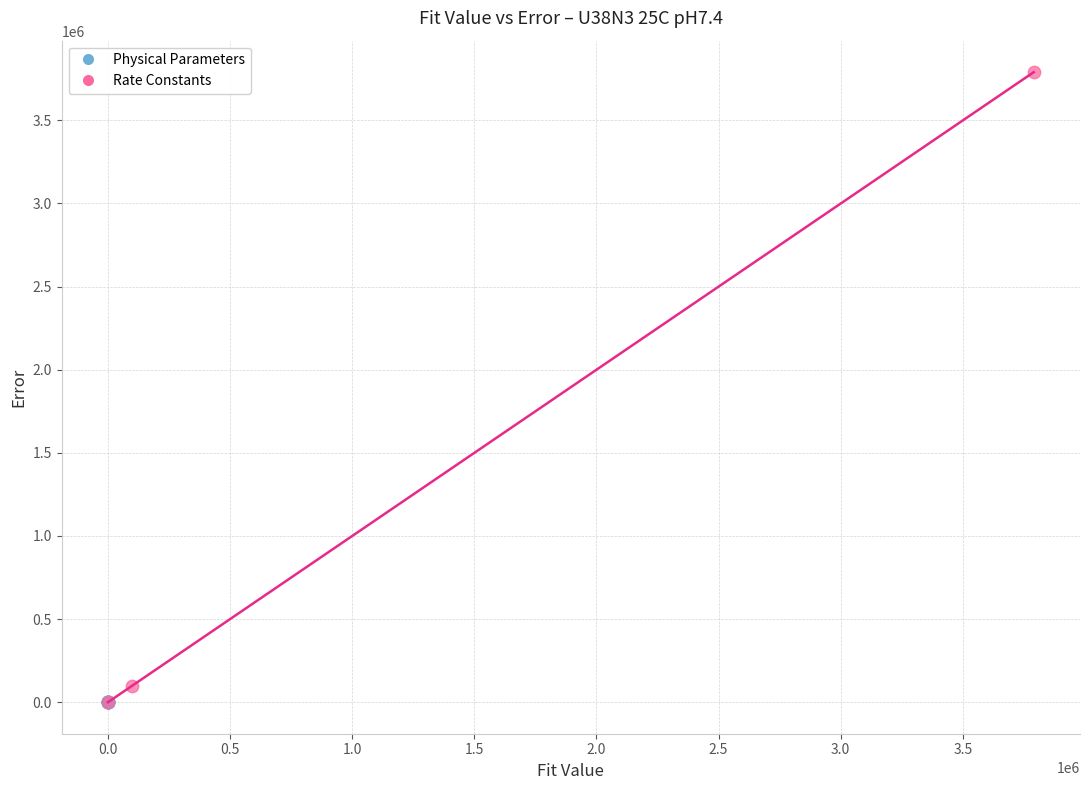

What are all the series names shown in the legend?

Physical Parameters, Rate Constants